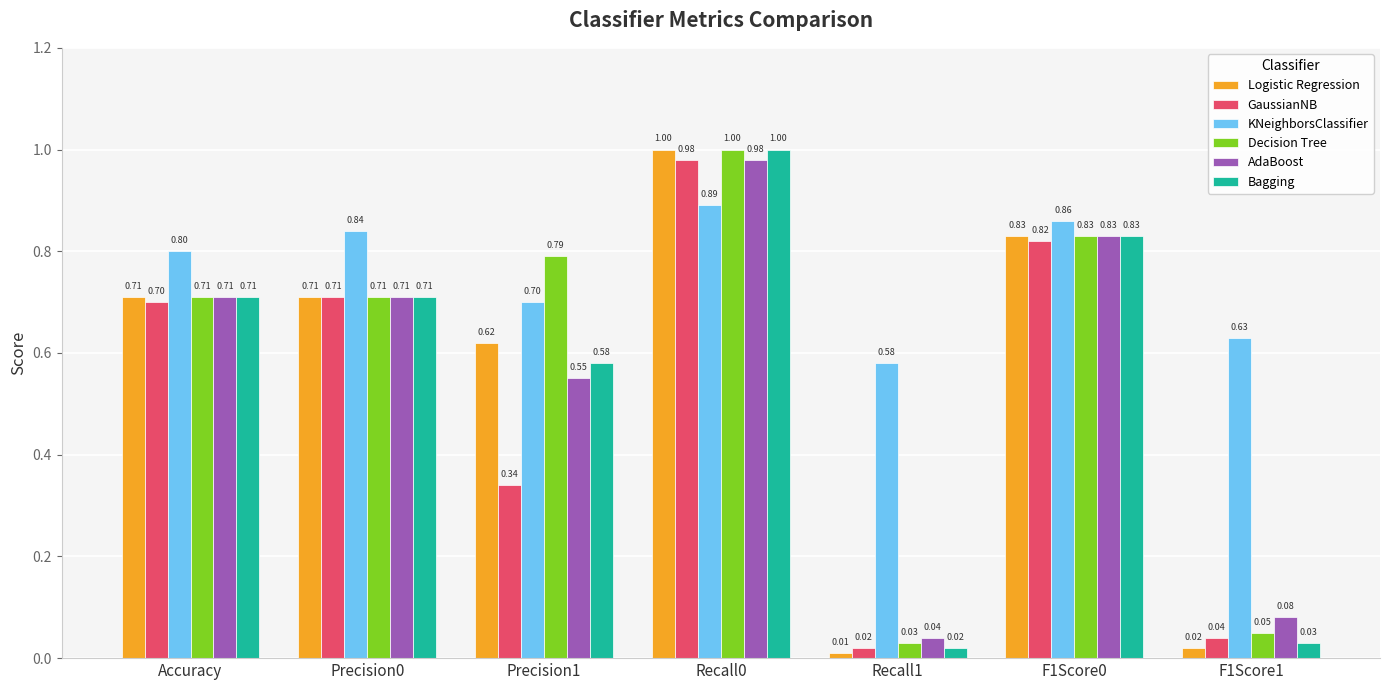

Rank the series at F1Score1 from lowest to highest value.

Logistic Regression, Bagging, GaussianNB, Decision Tree, AdaBoost, KNeighborsClassifier